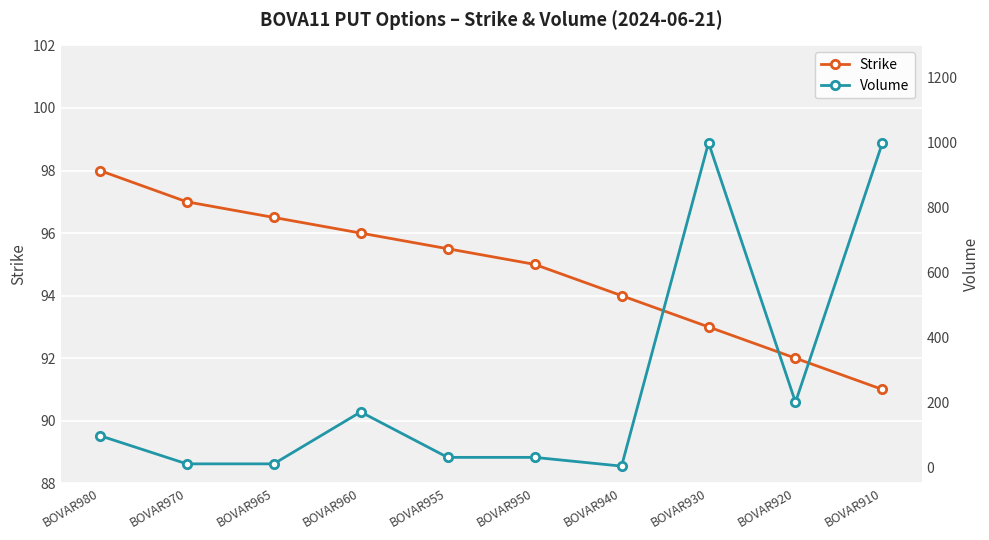

At which label is Volume closest to 501?

BOVAR920